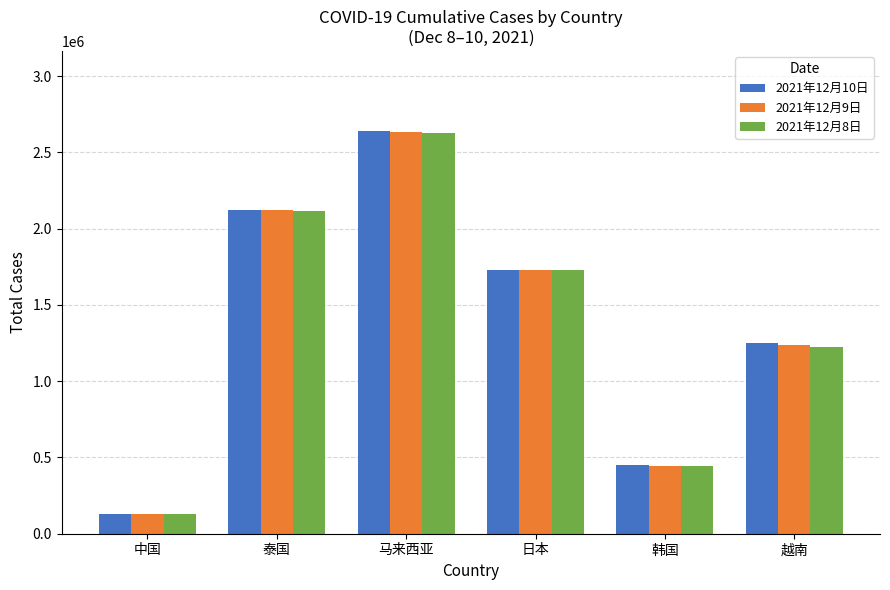

What is the difference between the highest and lowest values at 泰国?

9857